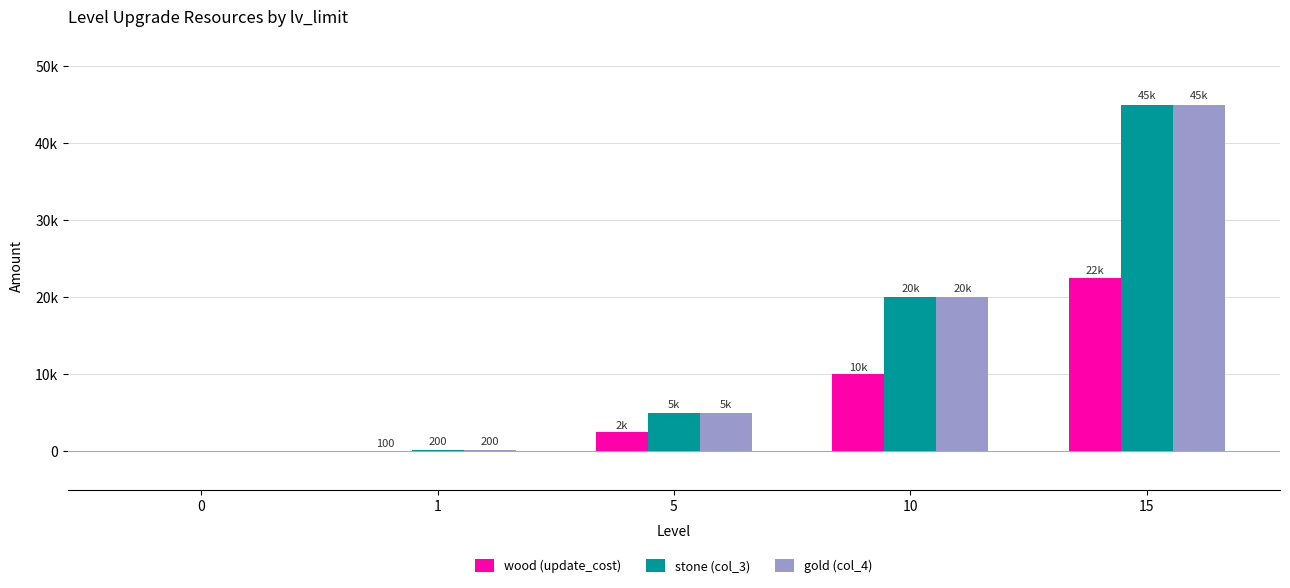

Are the bars horizontal?

No